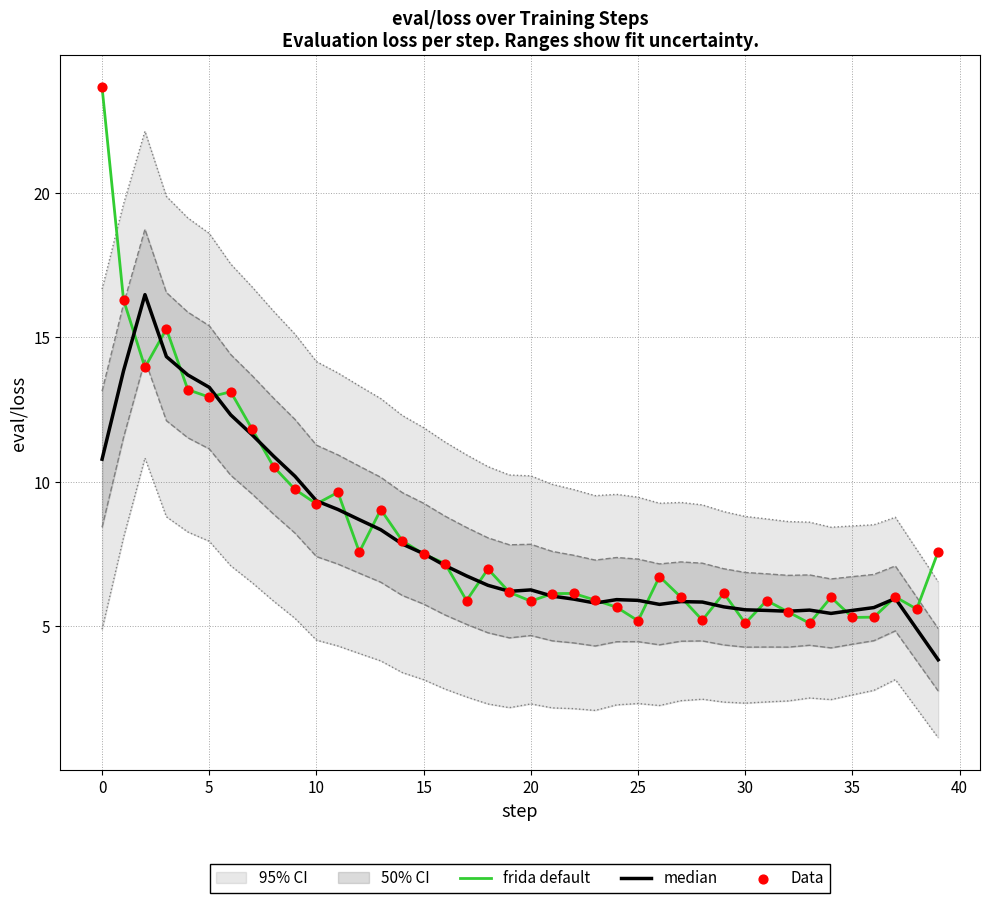

Which series reaches the maximum Y coordinate?

frida default